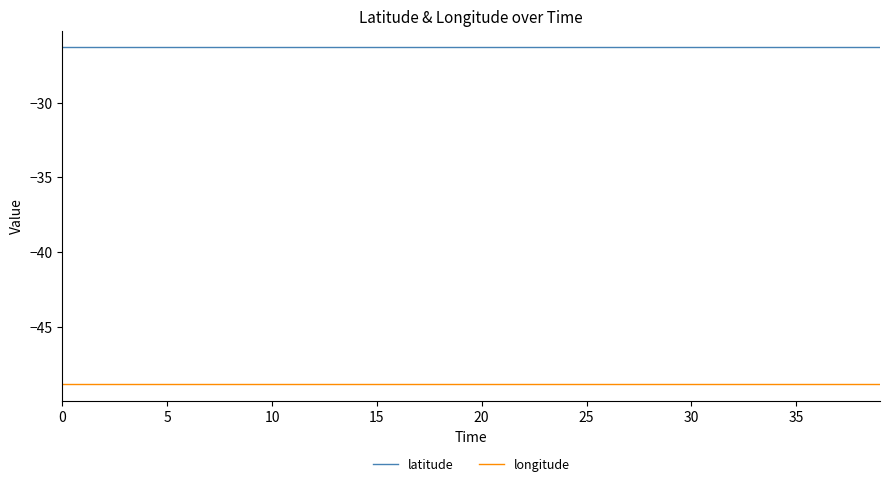

What is the maximum value shown in the chart?

-26.3